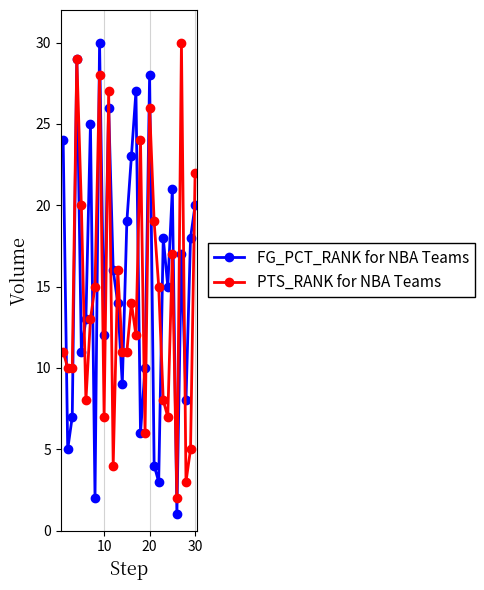

Reading left to right, what are all the values shown in this chart?

FG_PCT_RANK for NBA Teams: 24	5	7	29	11	13	25	2	30	12	26	16	14	9	19	23	27	6	10	28	4	3	18	15	21	1	17	8	18	20
PTS_RANK for NBA Teams: 11	10	10	29	20	8	13	15	28	7	27	4	16	11	11	14	12	24	6	26	19	15	8	7	17	2	30	3	5	22